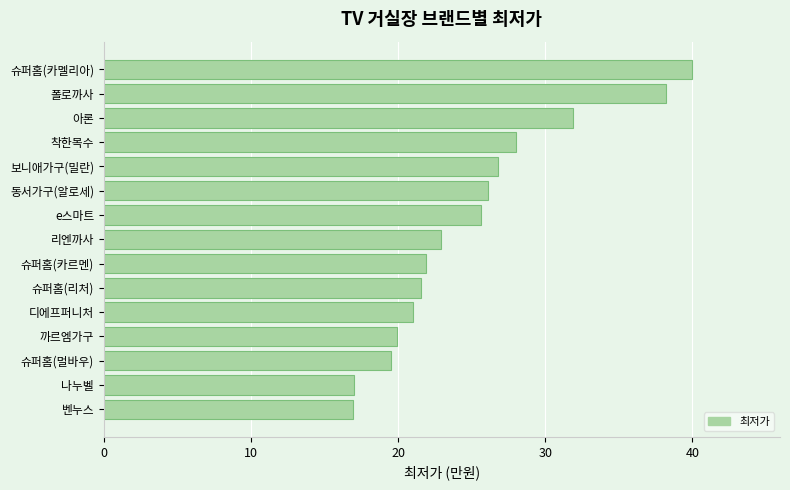

What is the difference between the maximum and minimum values?

23.1